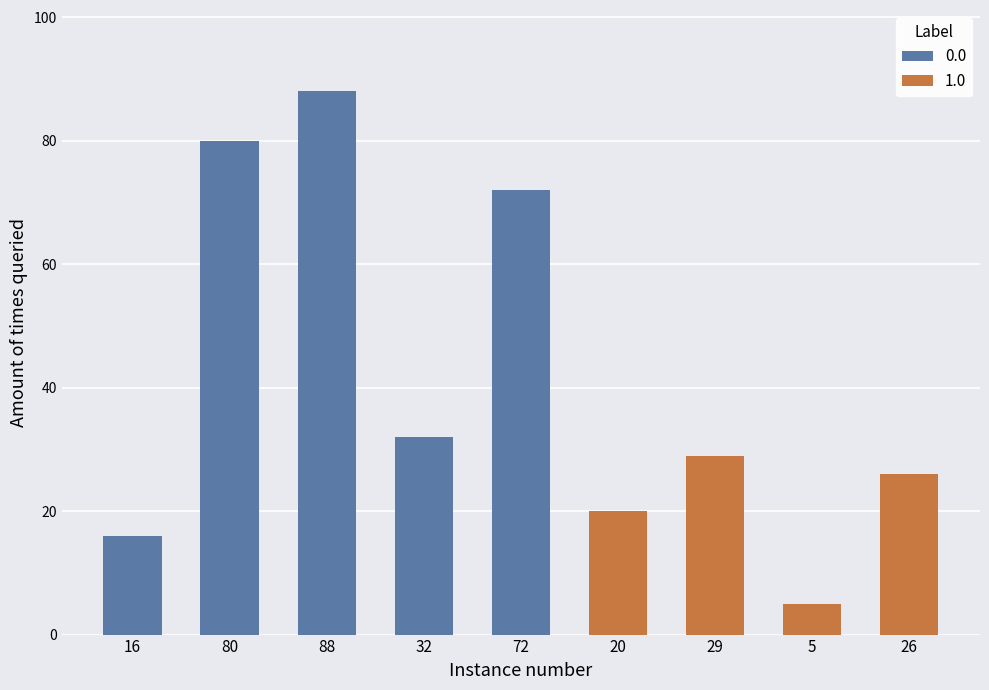

Is it true that 0.0 equals 32 at 32?

True